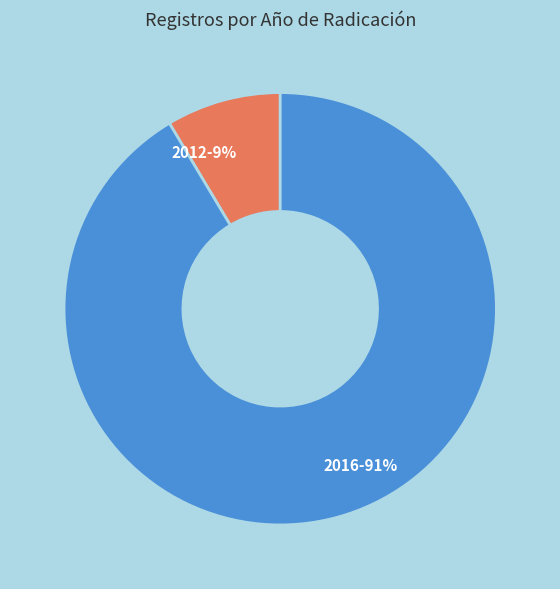

To the nearest percent, what portion does 2012-9% represent?

9%